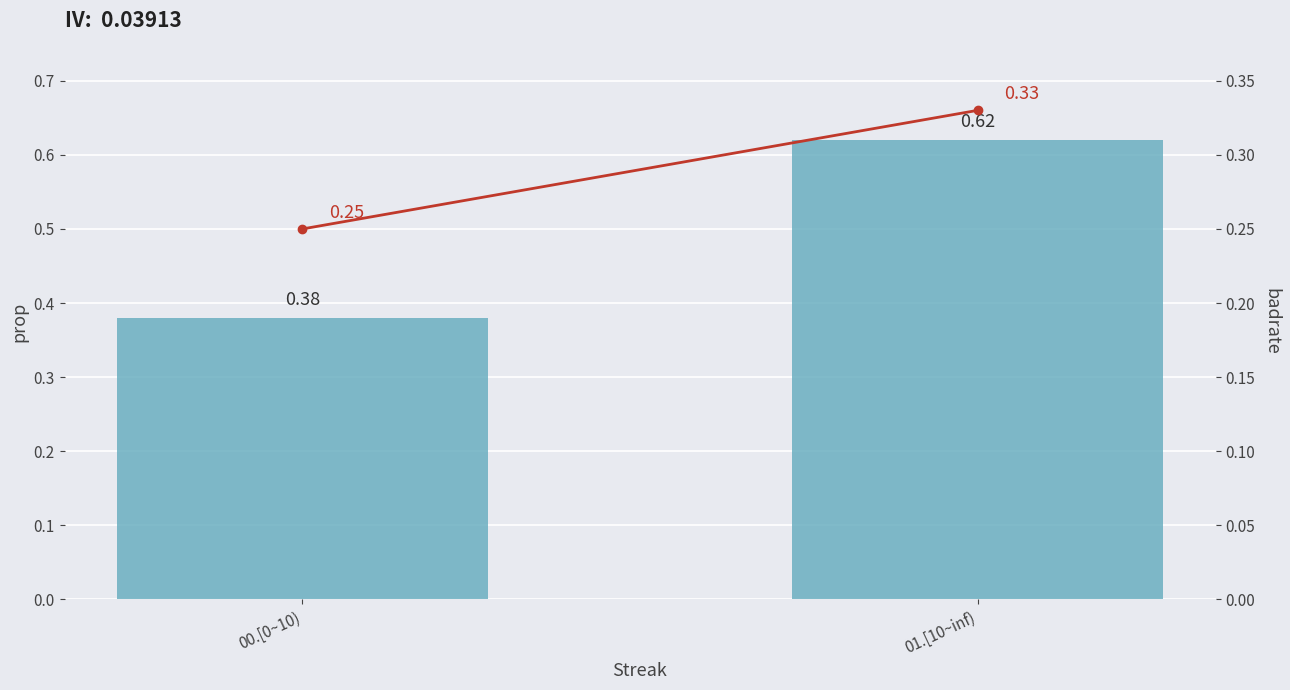

What is the total value across all series at 01.[10~inf)?

0.9